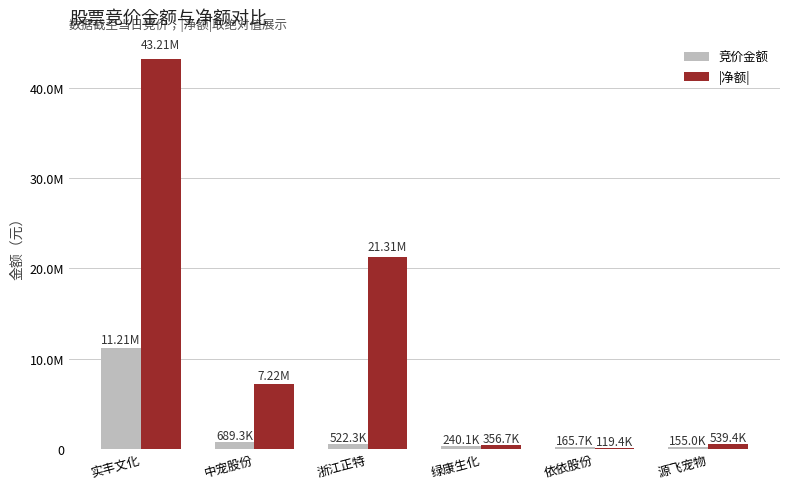

What are all the series names shown in the legend?

竞价金额, |净额|